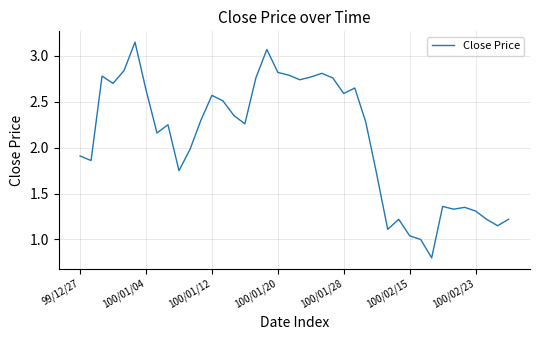

What is the minimum value shown in the chart?

0.8